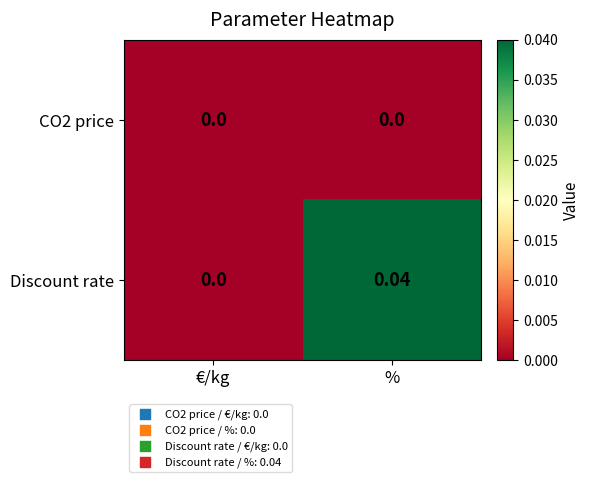

At which label does Discount rate reach its peak?

%